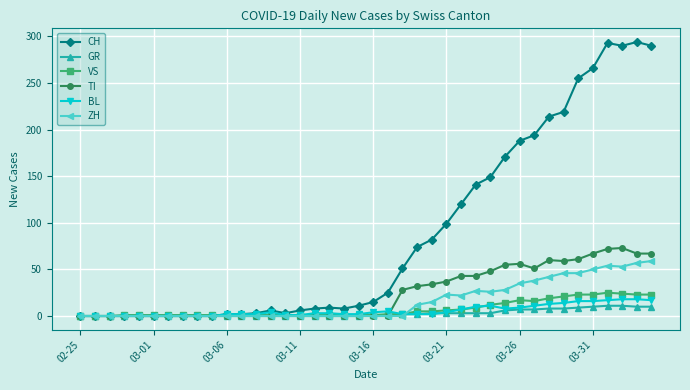

What is the highest value of the BL series?

18